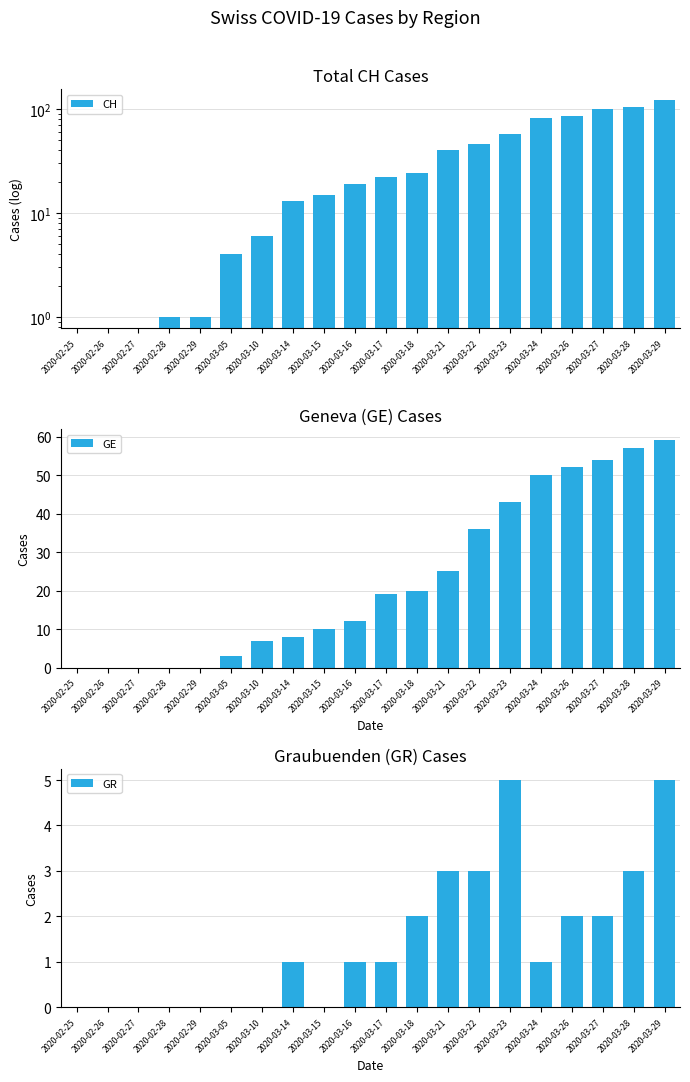

Reading left to right, list all the values displayed in this chart.

CH: 0	0	0	1	1	4	6	13	15	19	22	24	40	46	57	81	85	99	105	121
GE: 0	0	0	0	0	3	7	8	10	12	19	20	25	36	43	50	52	54	57	59
GR: 0	0	0	0	0	0	0	1	0	1	1	2	3	3	5	1	2	2	3	5